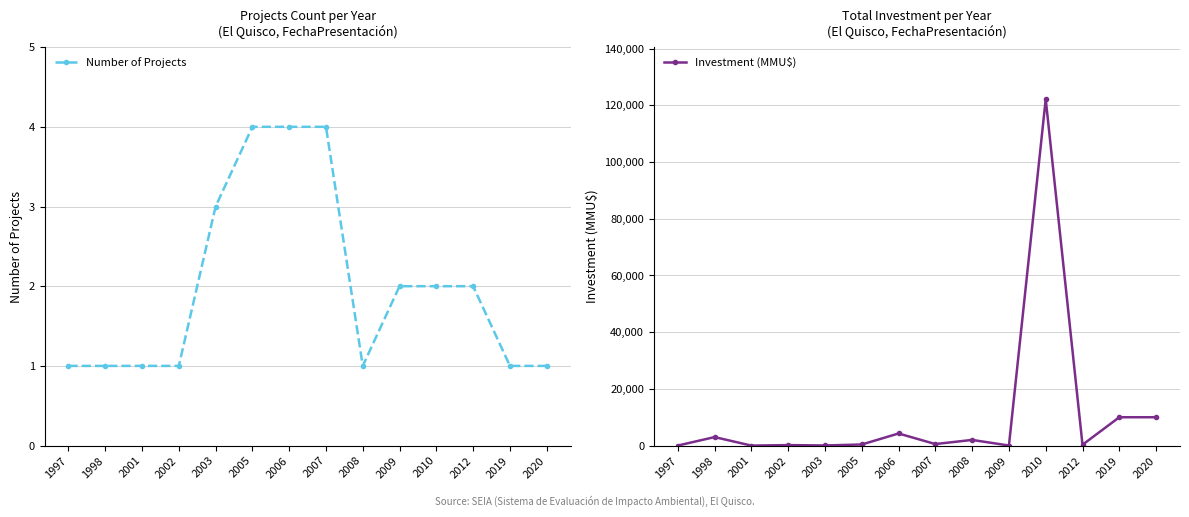

Reading left to right, extract all data points from this chart.

Number of Projects: 1	1	1	1	3	4	4	4	1	2	2	2	1	1
Investment (MMU$): 20	3000	0	173	45	392	4272	544	2000	23	122200	300	10000	10000